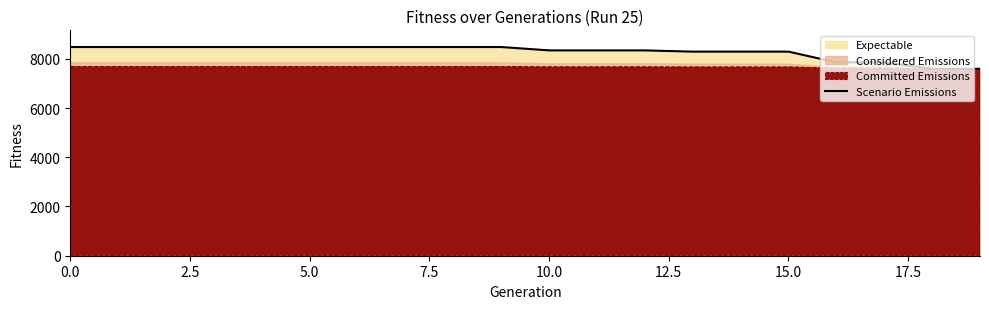

What position from the left is 0.0?

1